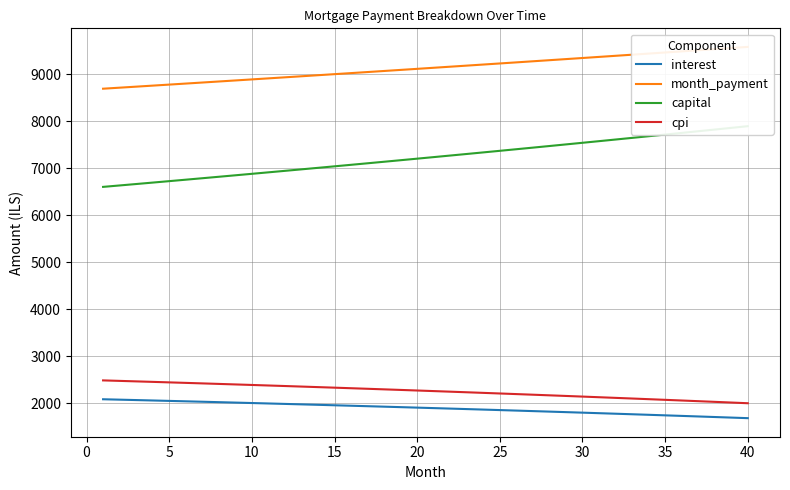

True or false: interest and cpi cross at least once.

False